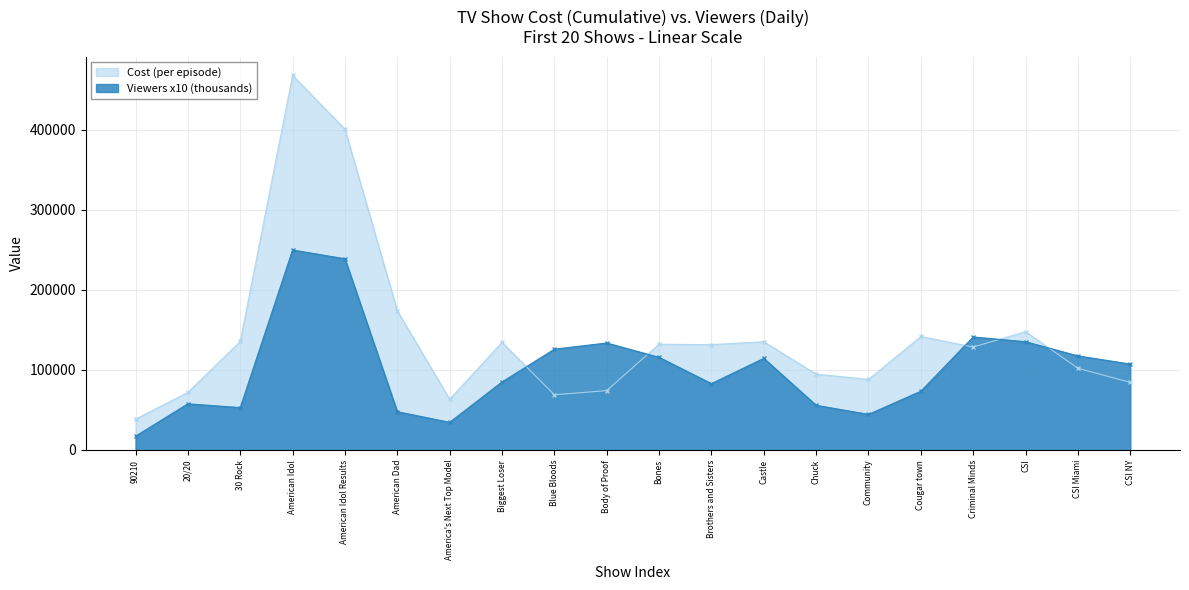

How many interior local valleys does the cost series have?

5